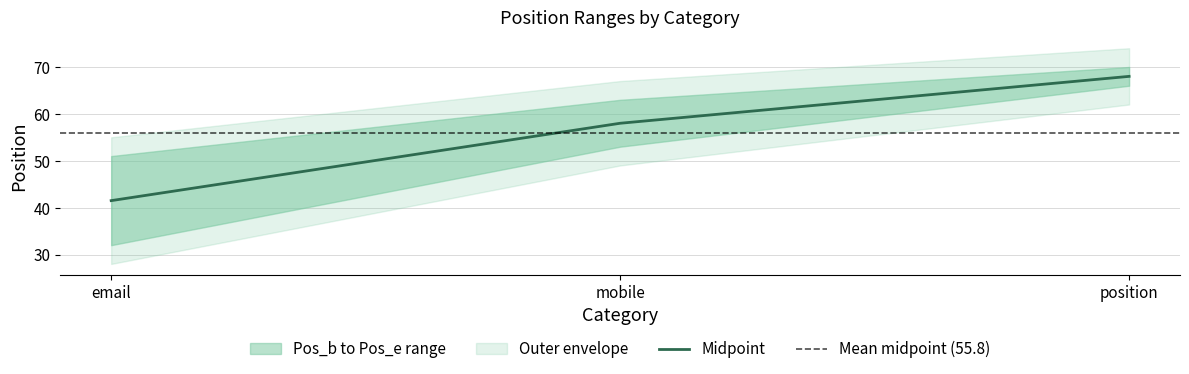

Which label corresponds to the largest value in the chart?

position